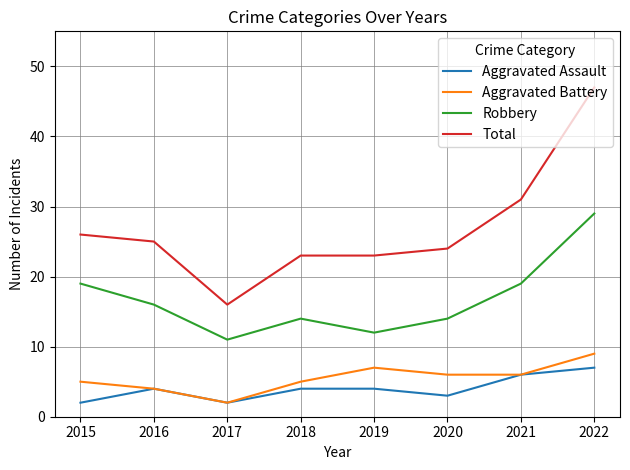

How many lines are shown in the chart?

4